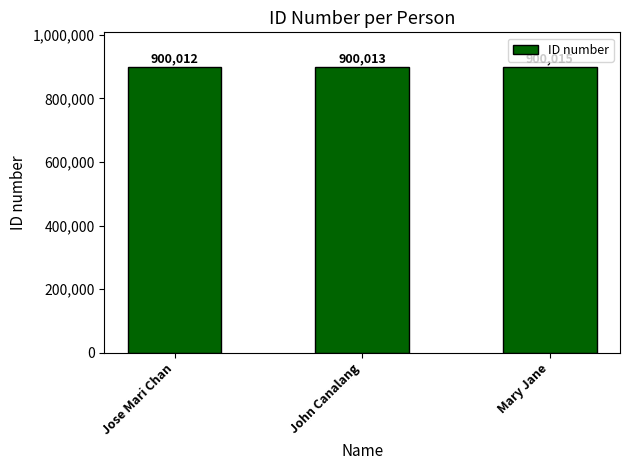

True or false: the data shows 900012 at Jose Mari Chan.

True